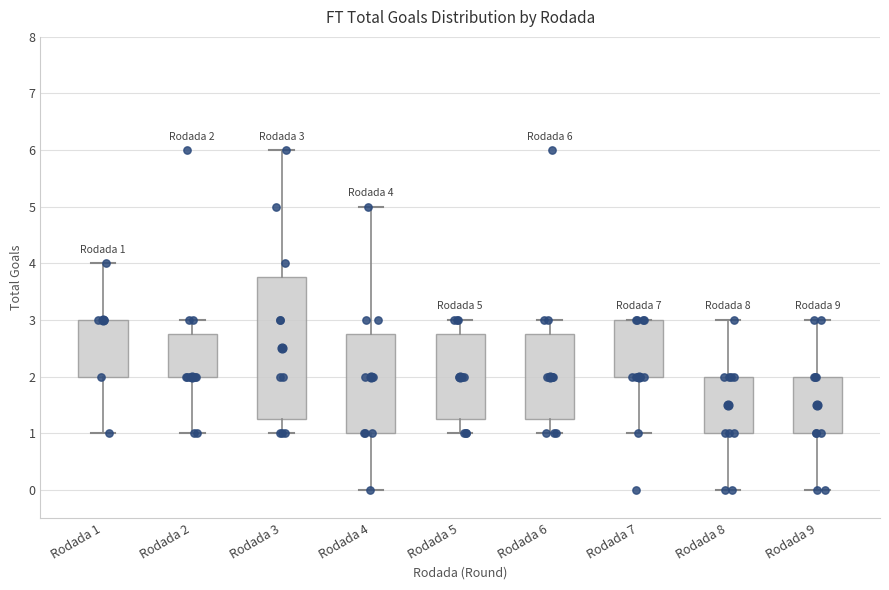

Comparing the boxes themselves (not the whiskers), which one is the tallest?

Rodada 3